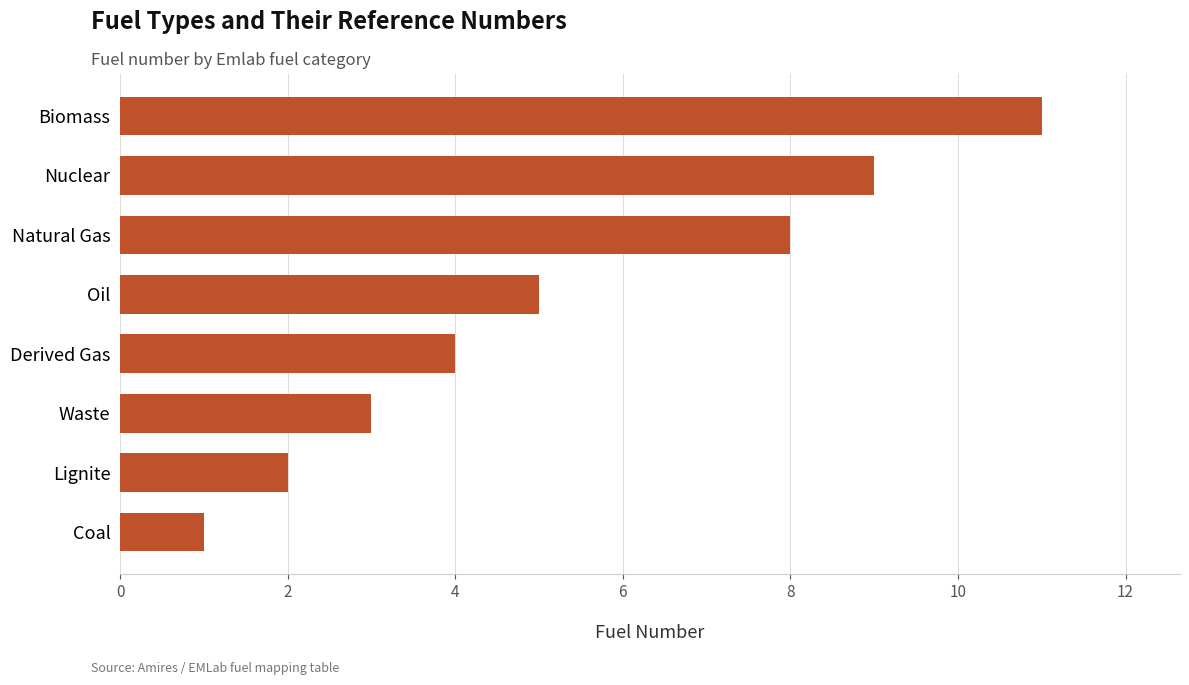

What is the difference between the second highest and second lowest values?

7